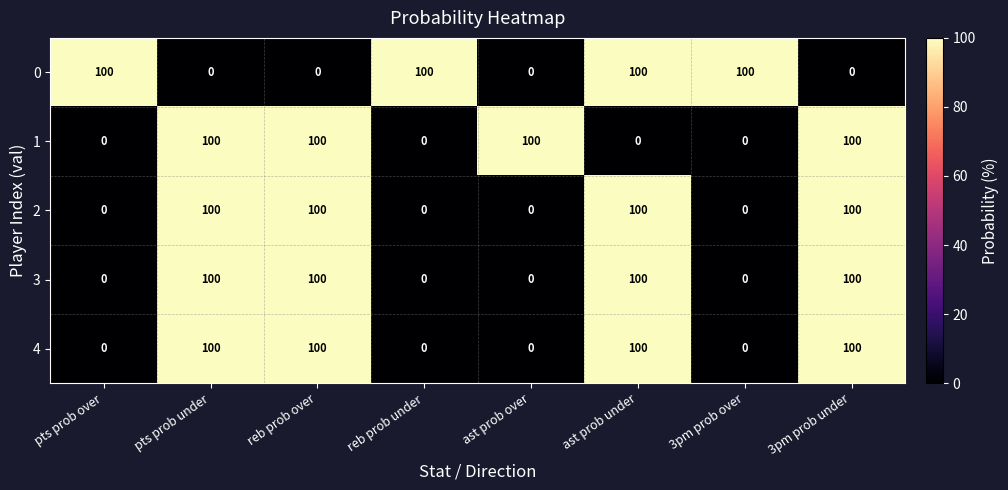

What is the spread (max minus min) of values at pts prob under?

100